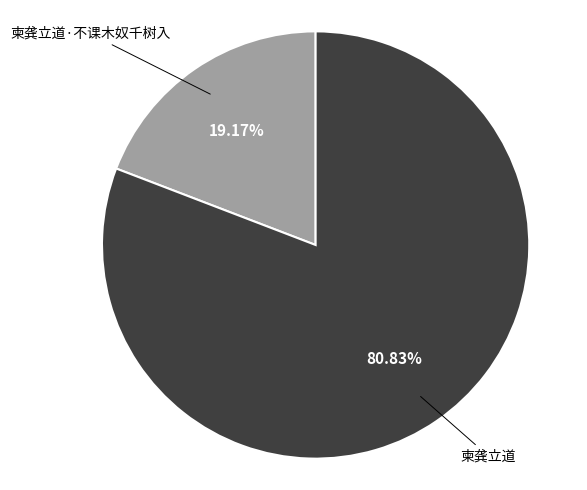

Is it true that 柬龚立道·不课木奴千树入 is 12% of the pie?

False